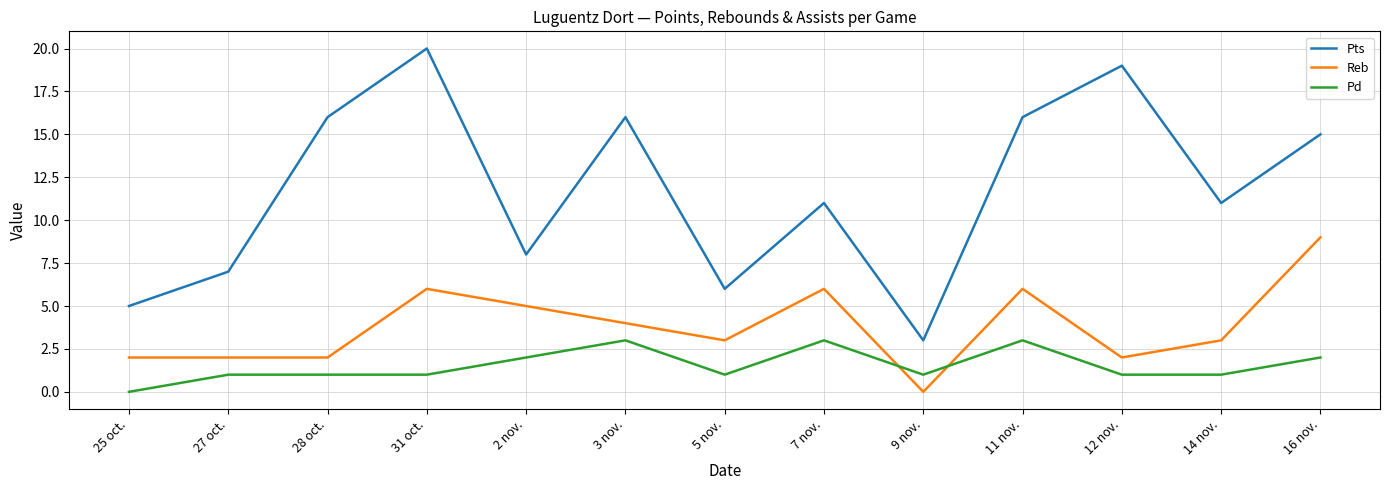

Reading left to right, list all the values displayed in this chart.

Pts: 5	7	16	20	8	16	6	11	3	16	19	11	15
Reb: 2	2	2	6	5	4	3	6	0	6	2	3	9
Pd: 0	1	1	1	2	3	1	3	1	3	1	1	2